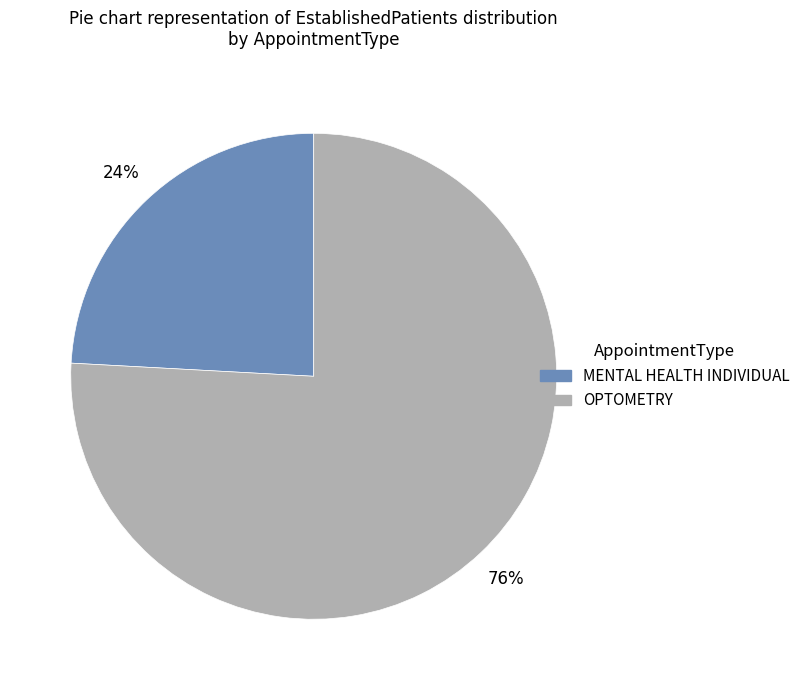

How many segments does this pie chart have?

2